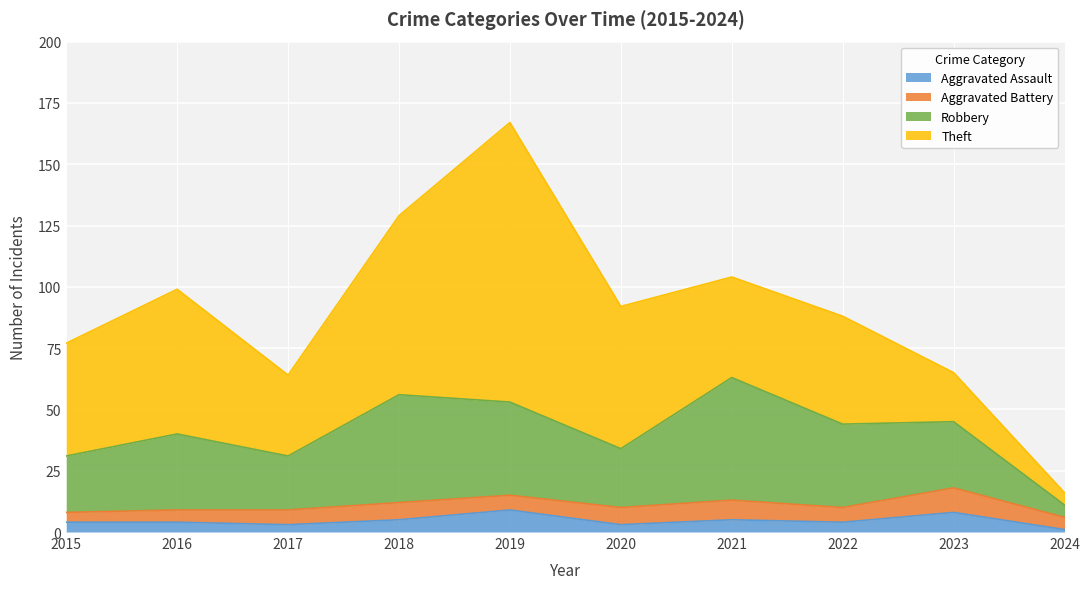

How many interior local peaks does the Aggravated Assault series have?

3